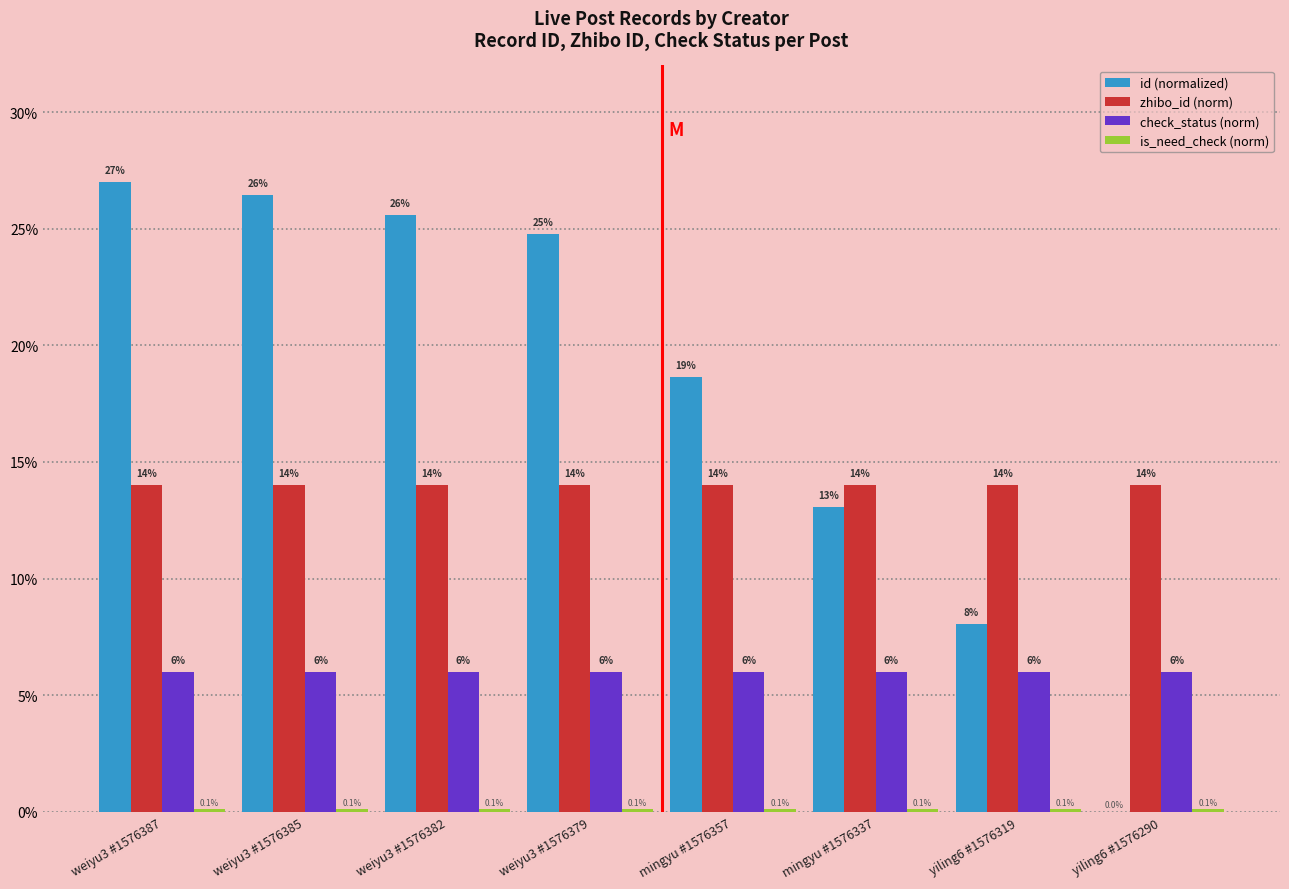

What value does the check_status (norm) series have at mingyu #1576337?

6.0